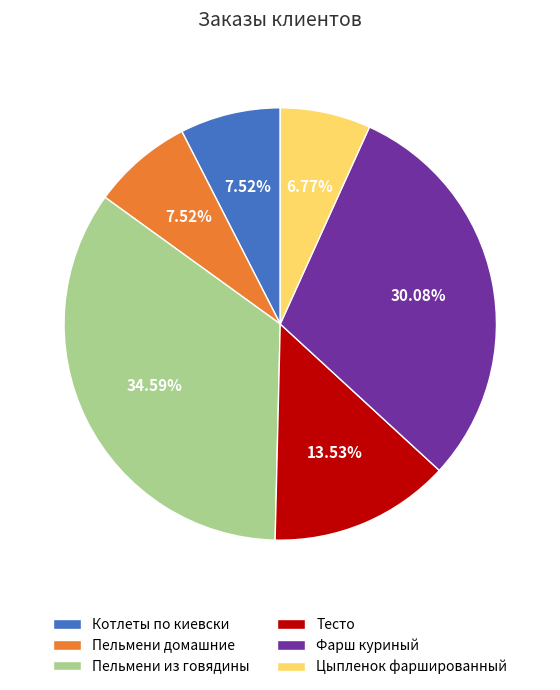

Does Тесто account for over 50% of the chart?

No